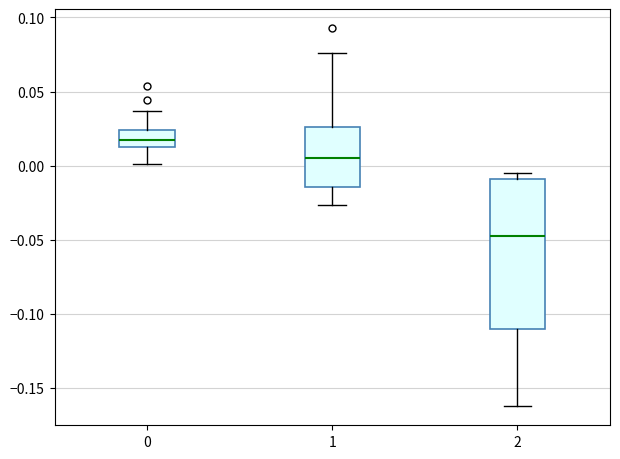

Reading left to right, transcribe this box plot: for each box, give where its median line is, the range the box spans, and where its two whiskers end, as read against the y-axis. The values are not printed on the chart, so give them approximately, as read against the axis.

0: median 0.015 (inside the box), box 0.015 to 0.025, whiskers 0.000 to 0.035
1: median 0.005, box -0.015 to 0.025, whiskers -0.025 to 0.075
2: median -0.045, box -0.110 to -0.010, whiskers -0.160 to -0.005